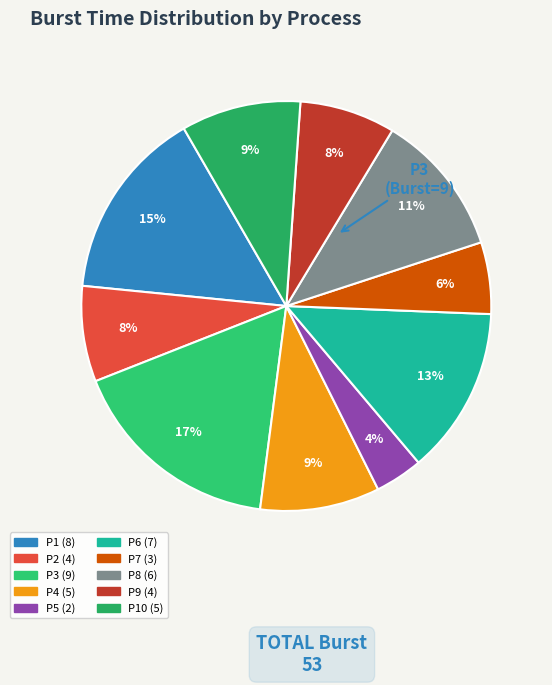

How many slices are in this pie chart?

10